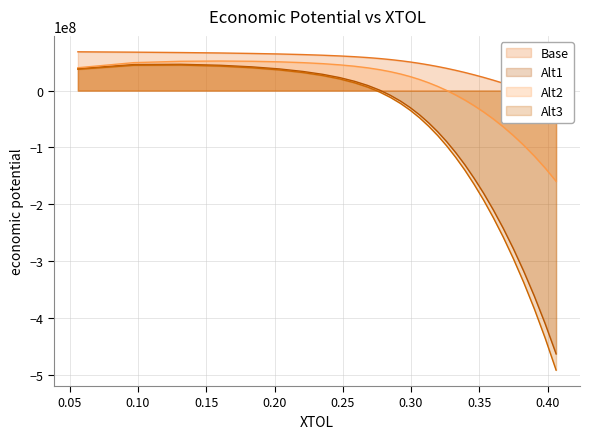

True or false: Alt3 and Alt2 cross at least once.

False